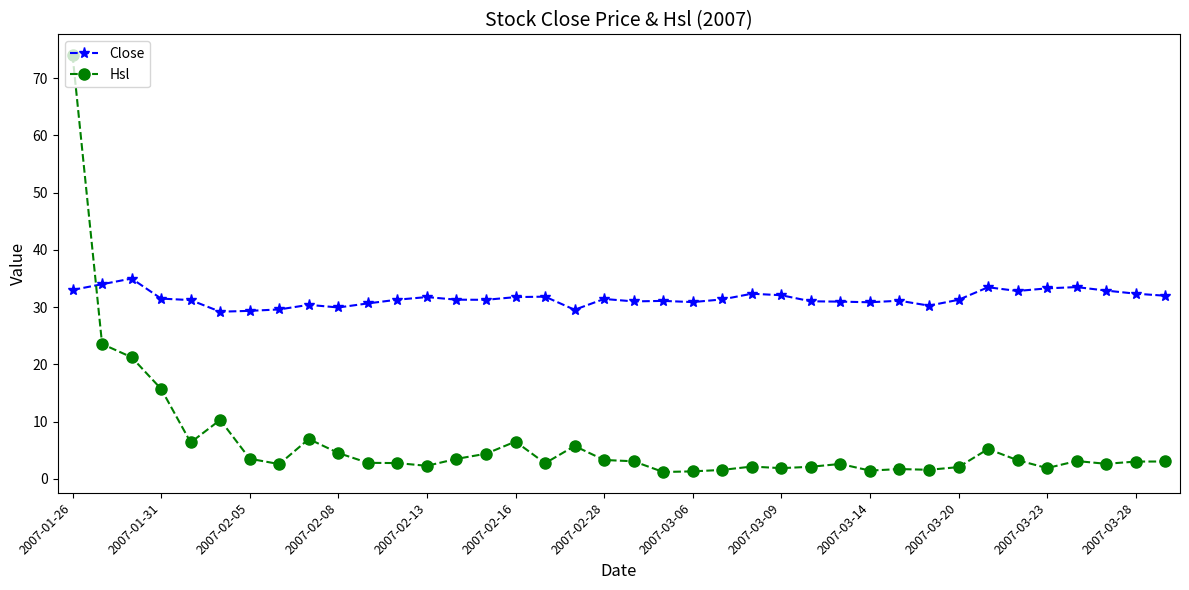

What is the average value of the Hsl series?

6.5